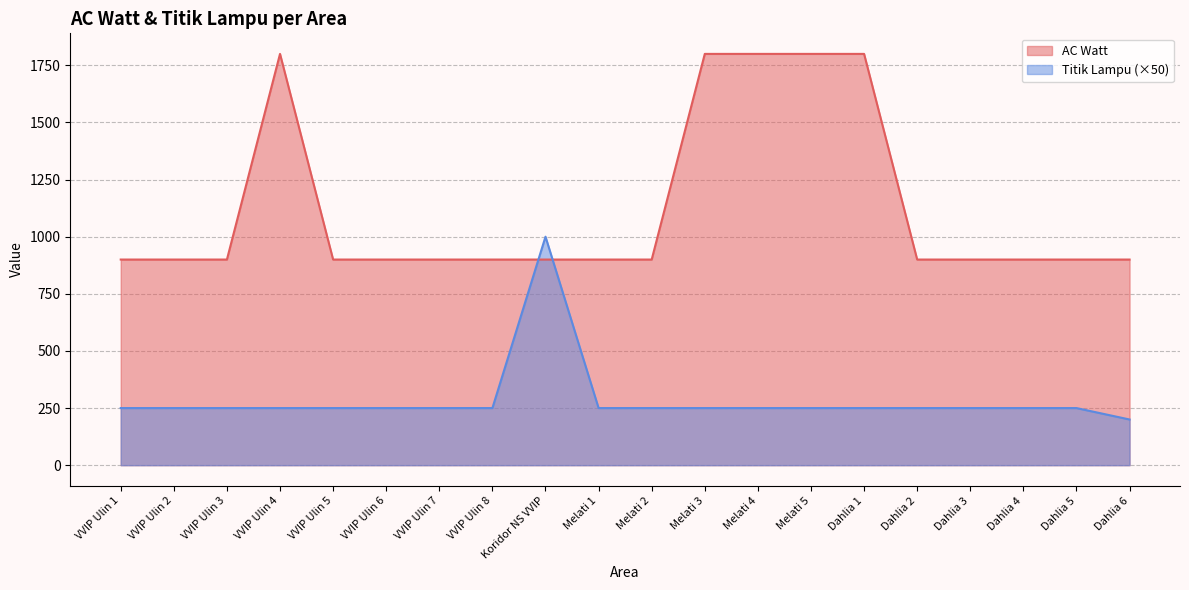

The value of Titik Lampu at Dahlia 2 is 386. True or false?

False